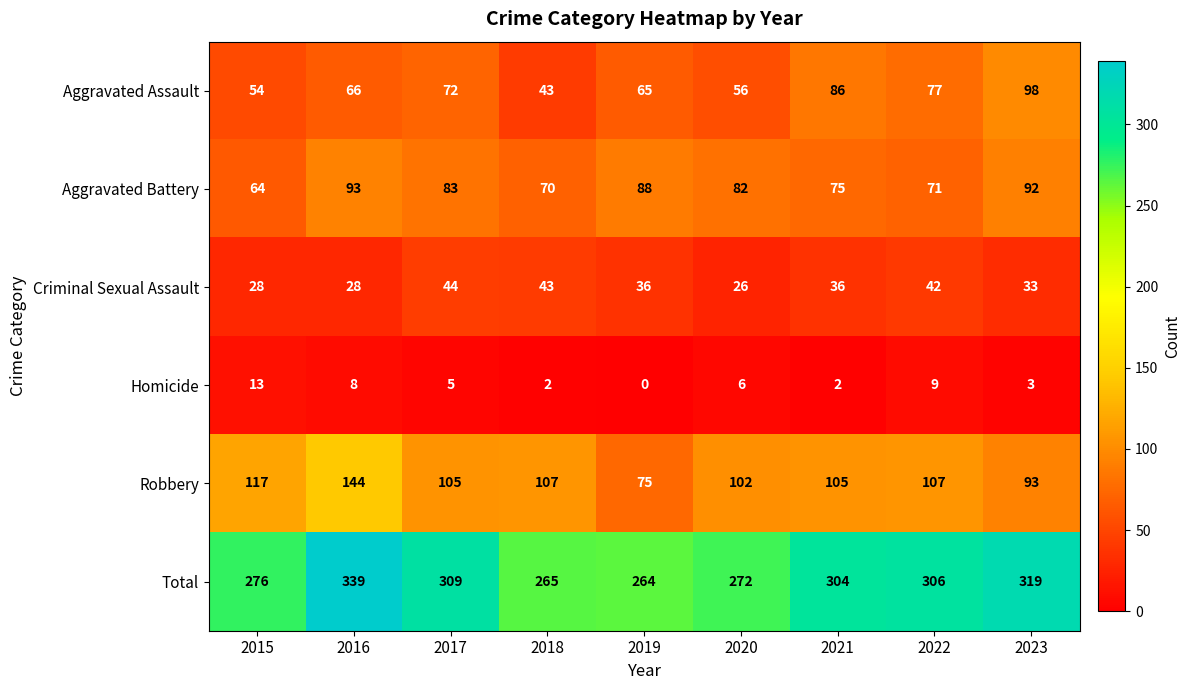

The Total series shows 150 at 2020. True or false?

False